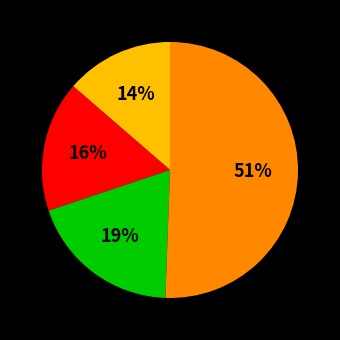

Is there a majority slice in this chart?

Yes